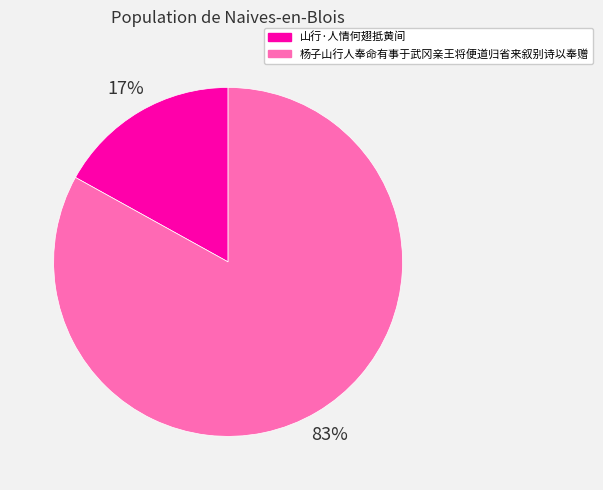

Rank the categories by value from highest to lowest.

杨子山行人奉命有事于武冈亲王将便道归省来叙别诗以奉赠, 山行·人情何翅抵黄间